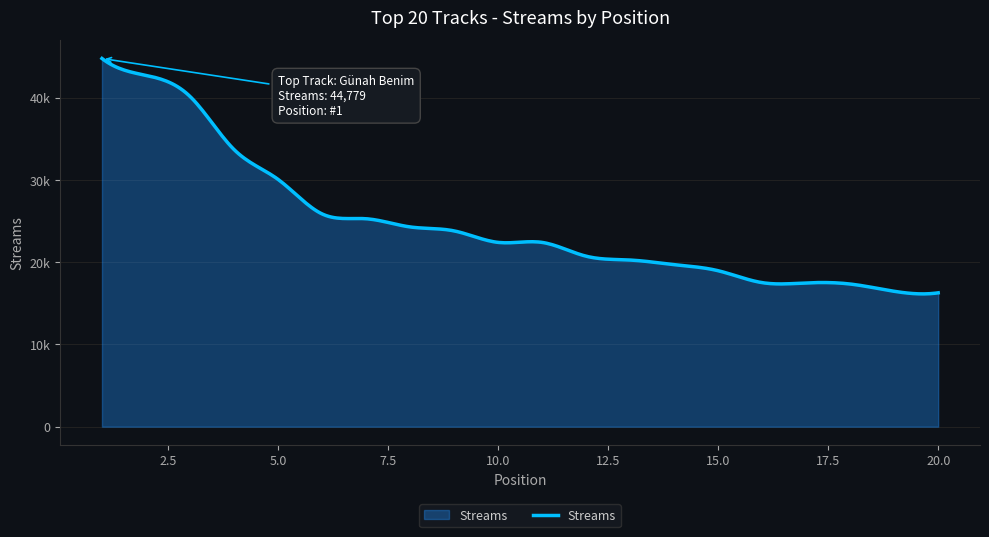

What is the difference between the maximum and second lowest values?

28314